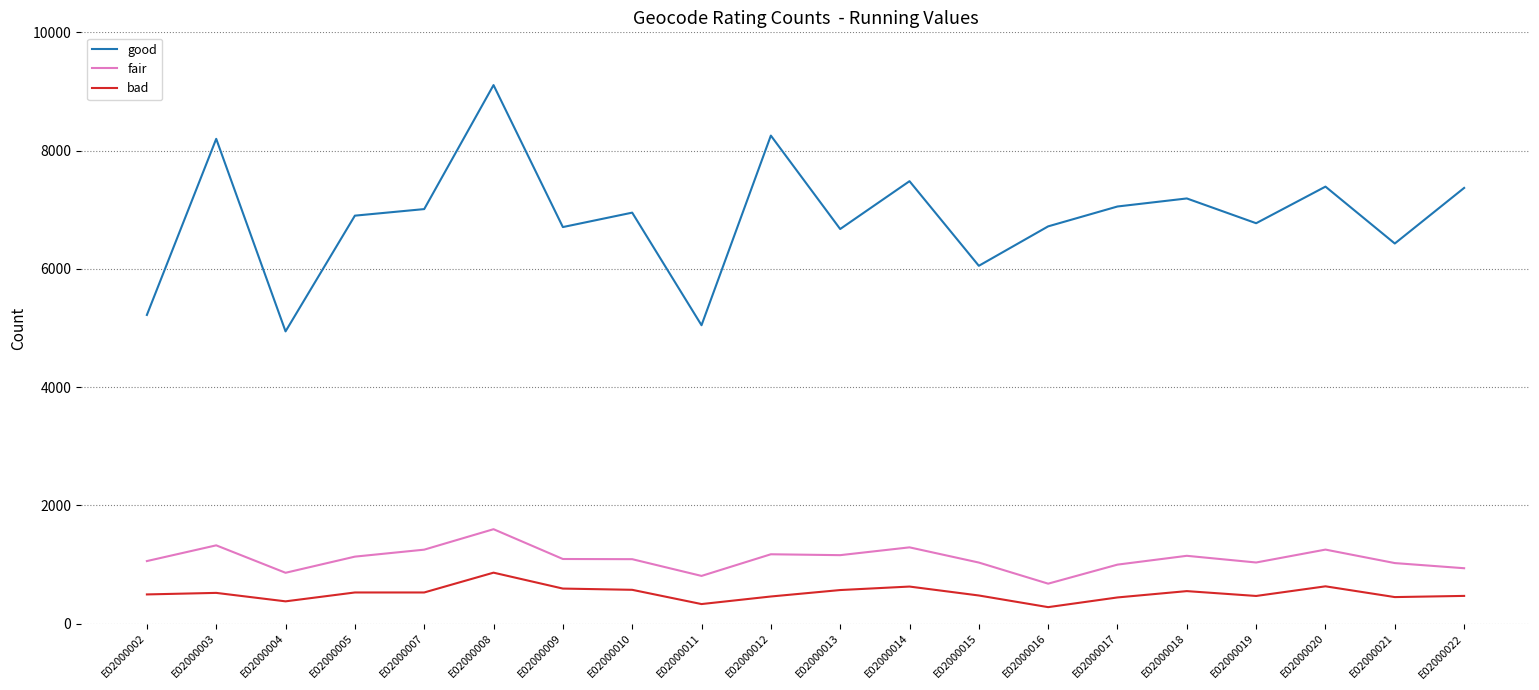

Which category has the highest value across all series?

E02000008